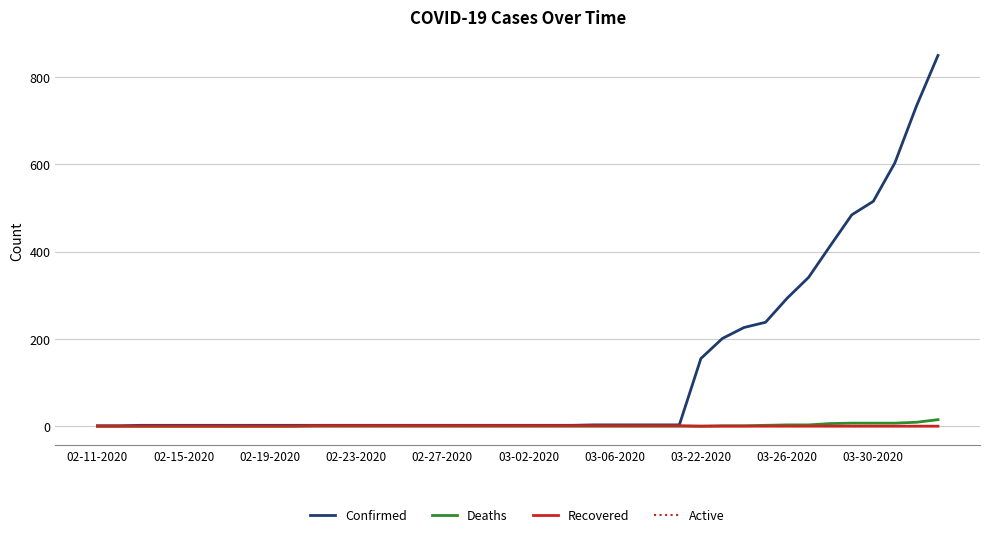

Which series has the largest range (max minus min)?

Confirmed